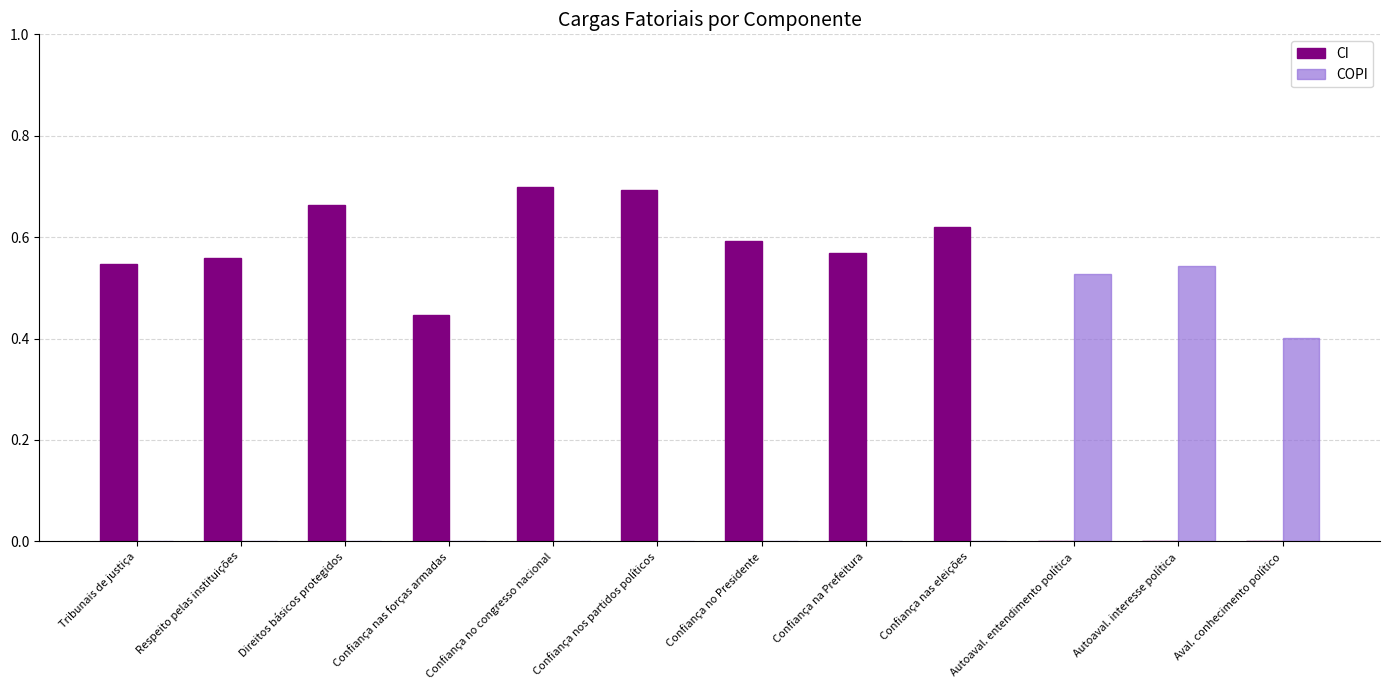

What is the sum of all COPI values?

1.5